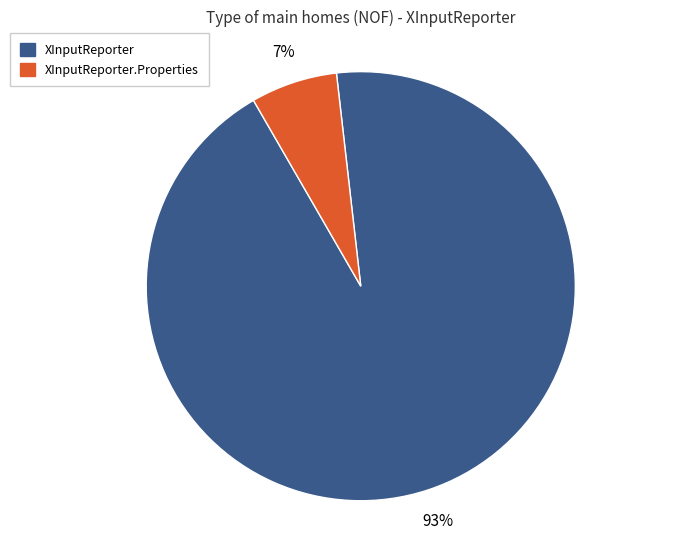

Is there any slice that represents more than half of the pie?

Yes